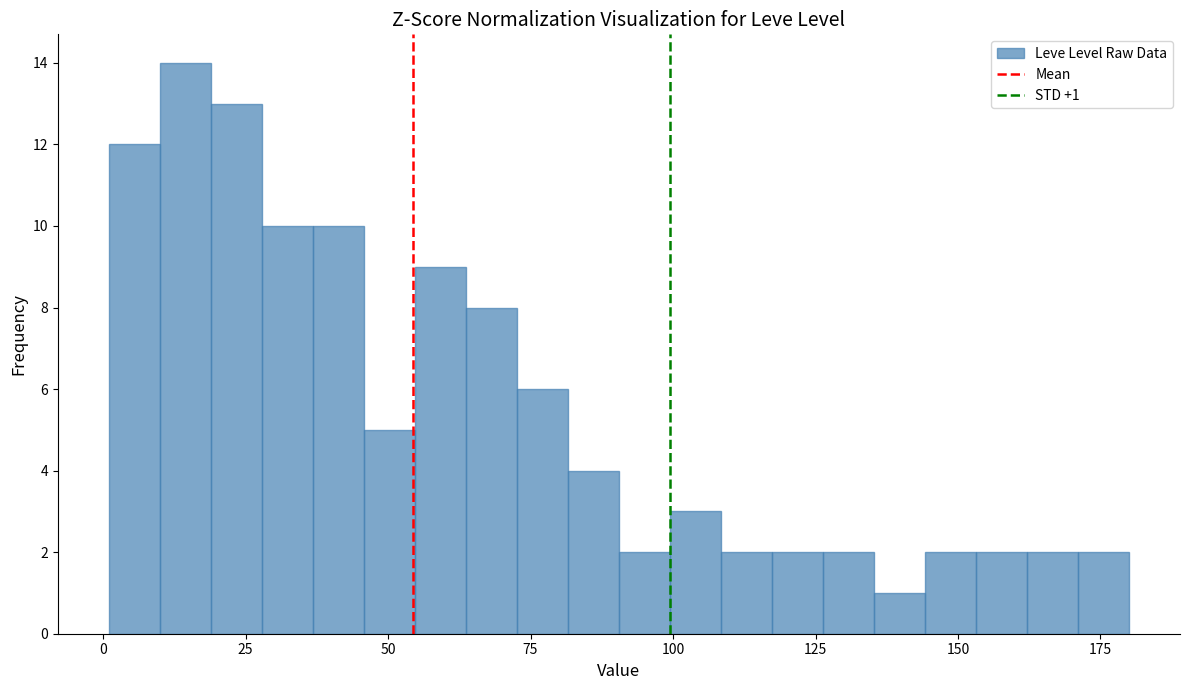

Read against the x-axis, roughly where is the centre of the tallest bar?

15